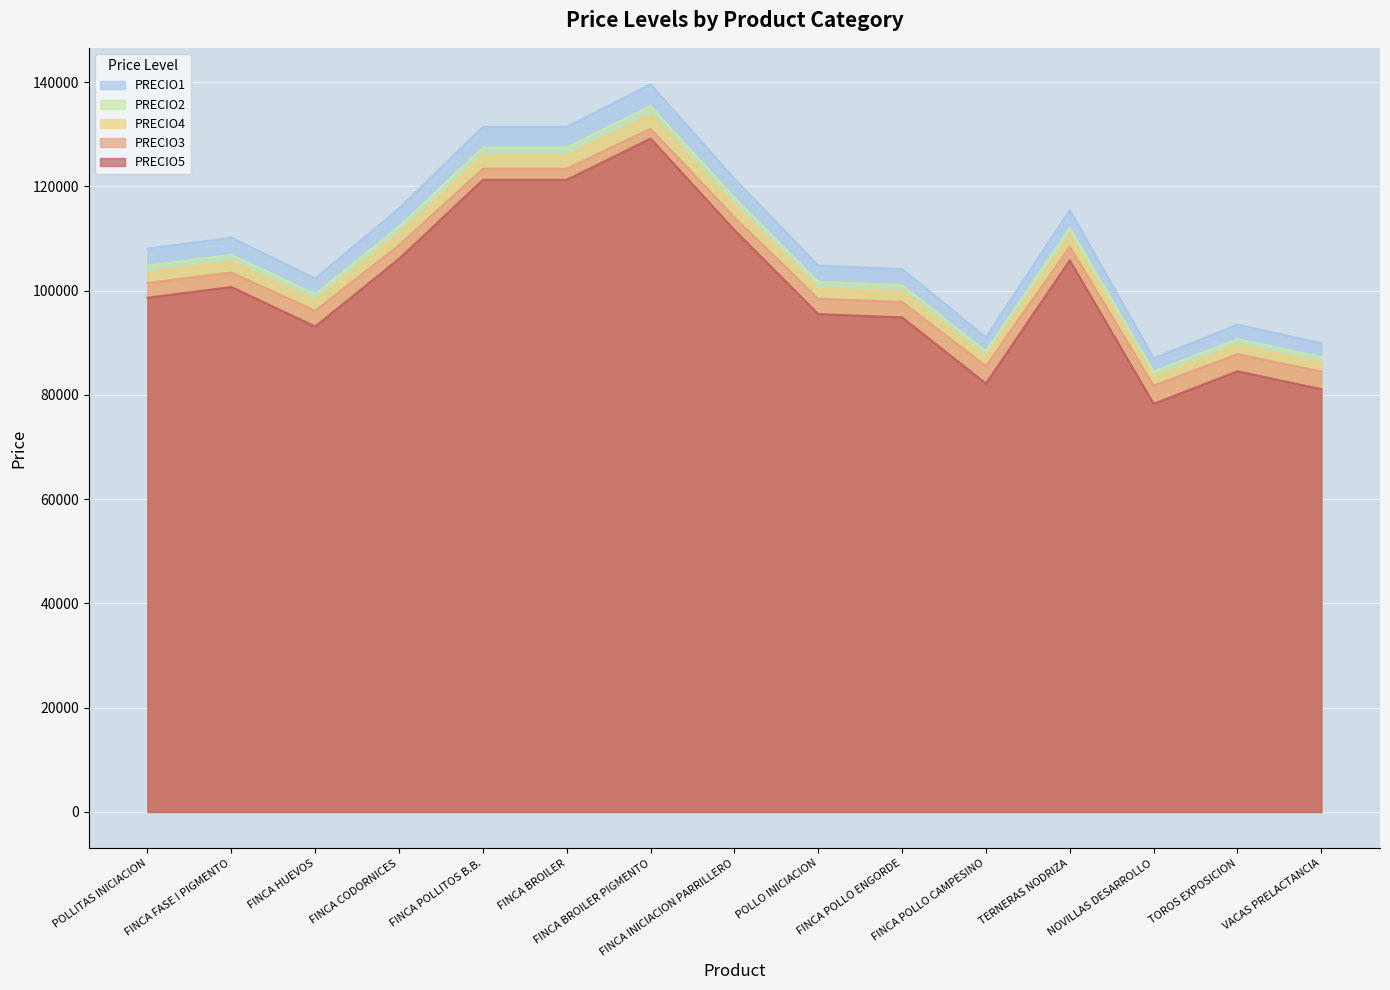

What is the label of the 15th point from the left?

VACAS PRELACTANCIA